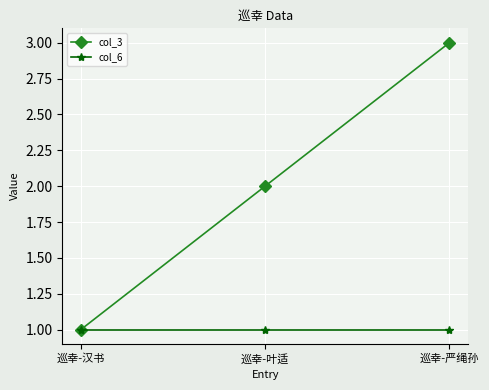

Count the col_3 values in the range 1 to 3.

3